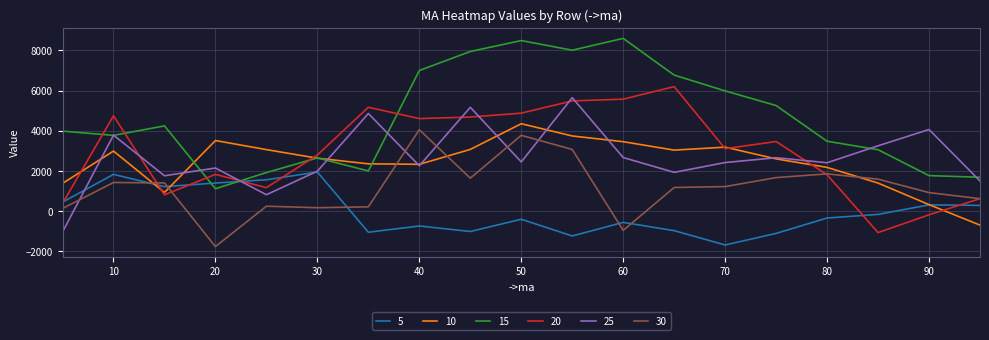

True or false: 10 and 30 cross at least once.

True